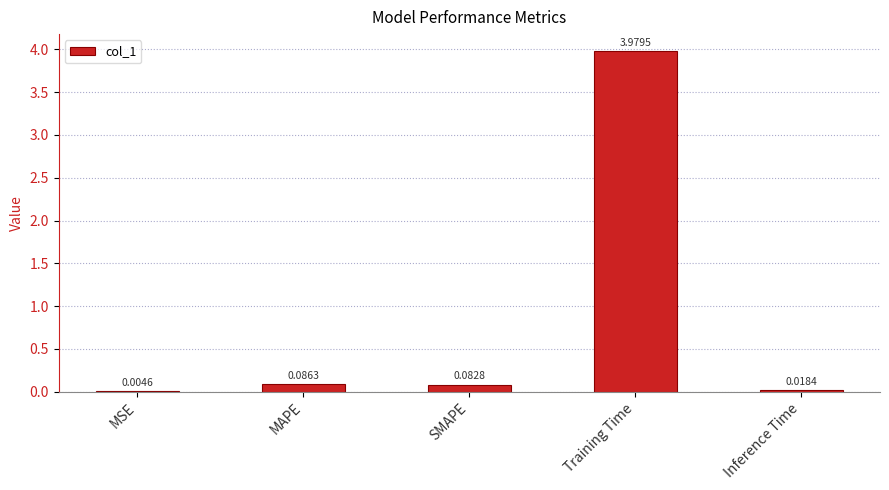

Which has a higher value, MAPE or Training Time?

Training Time